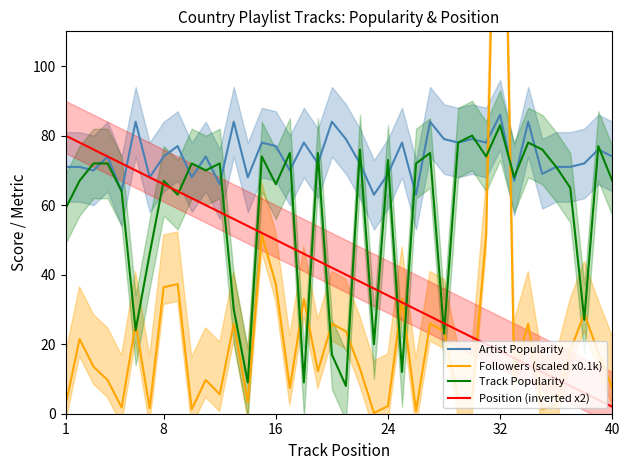

What is the lowest value of the Artist Popularity series?

63